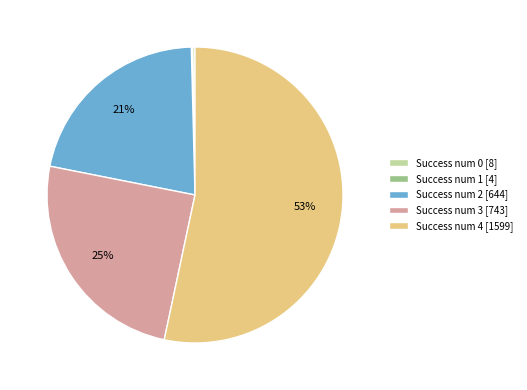

To the nearest percent, what is the average slice percentage?

20%